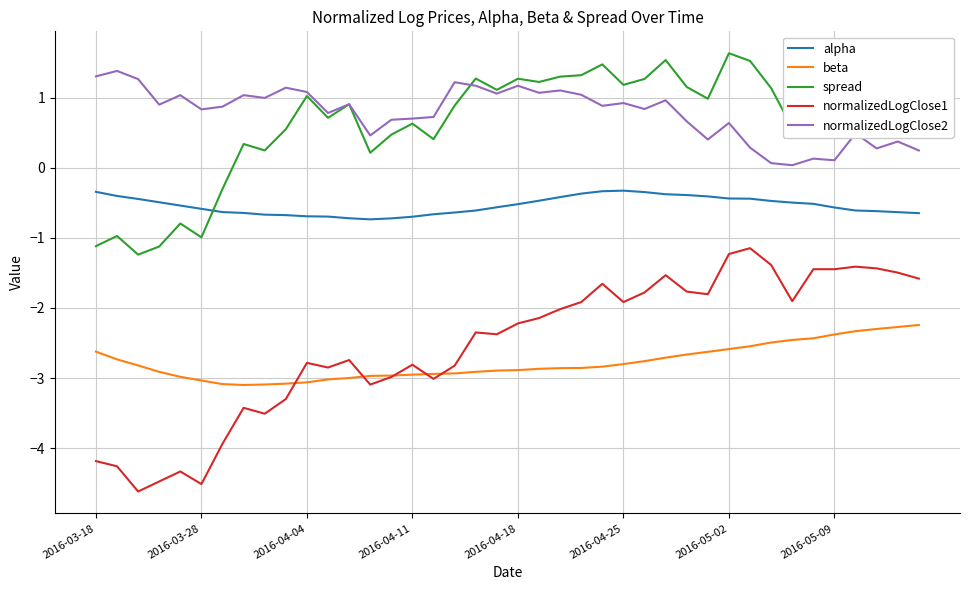

How many intersections are there between spread and alpha?

1